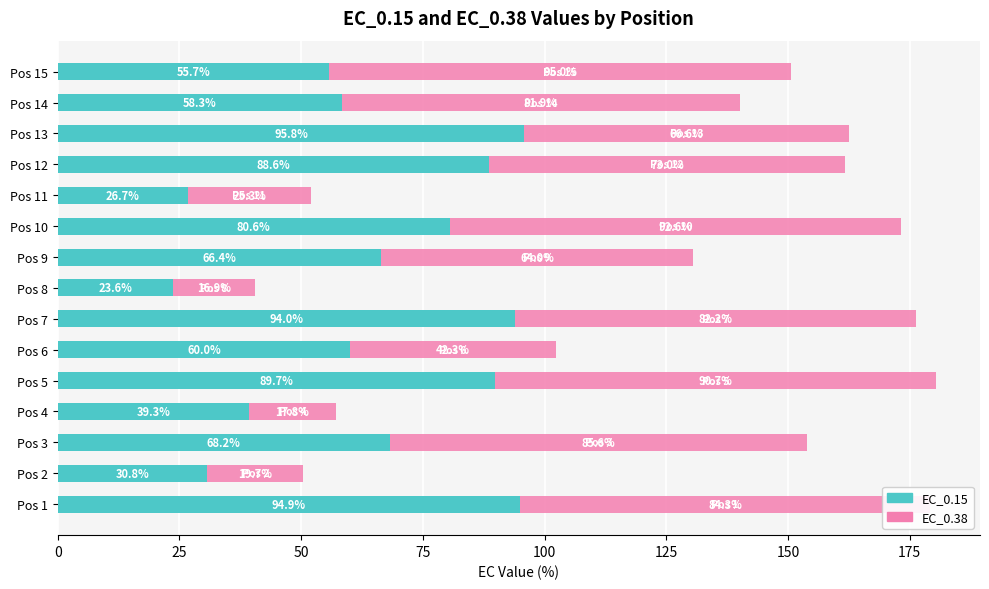

At which category is the sum across all series the highest?

Pos 5